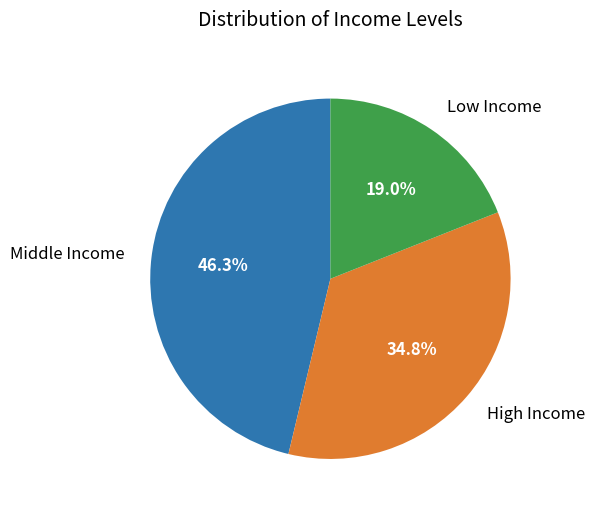

Count the number of slices in the pie.

3